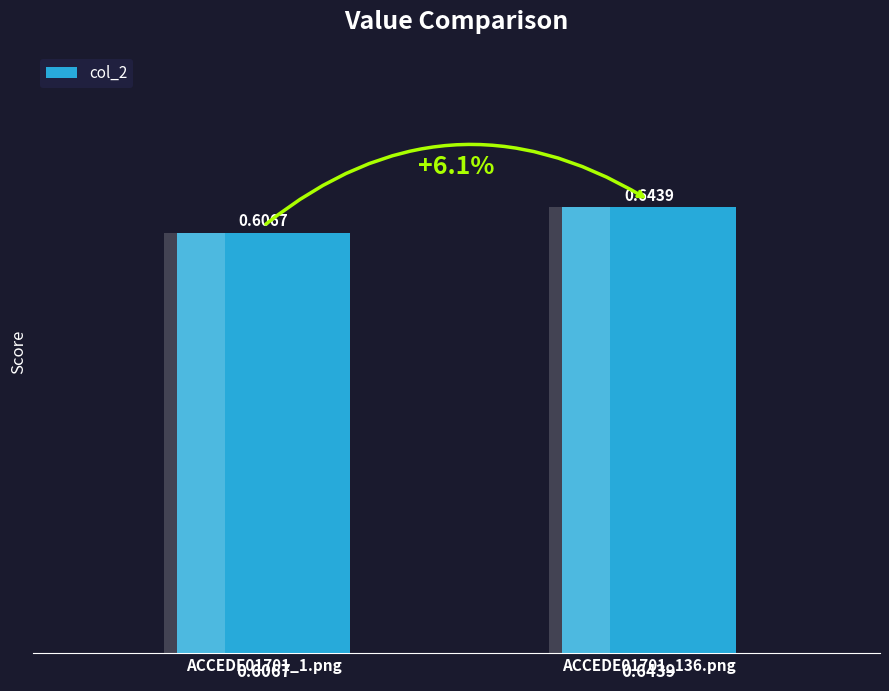

How many bars are there in total?

2